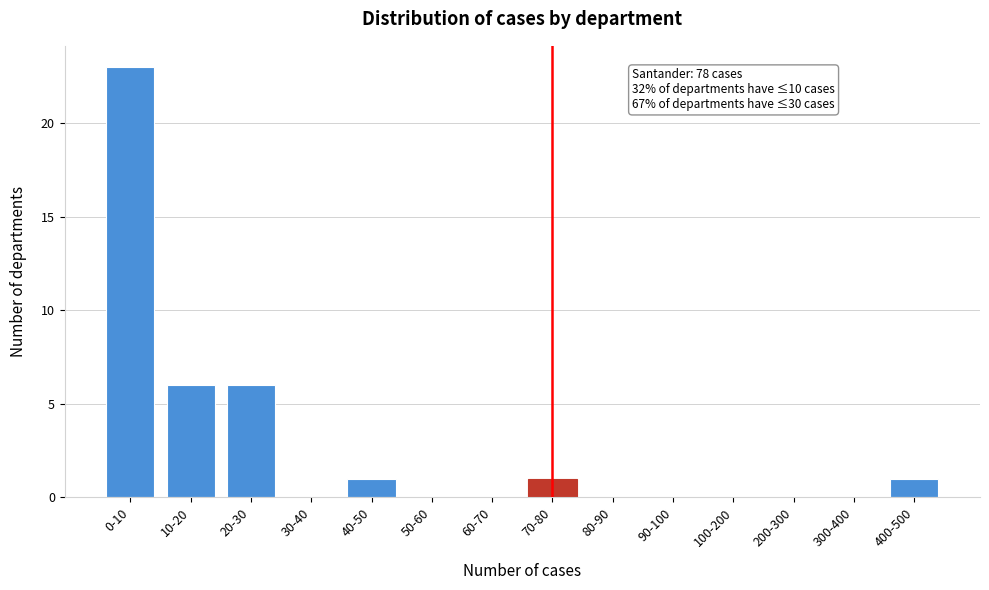

Reading left to right, list all the values displayed in this chart.

0-10=23	10-20=6	20-30=6	30-40=0	40-50=1	50-60=0	60-70=0	70-80=1	80-90=0	90-100=0	100-200=0	200-300=0	300-400=0	400-500=1